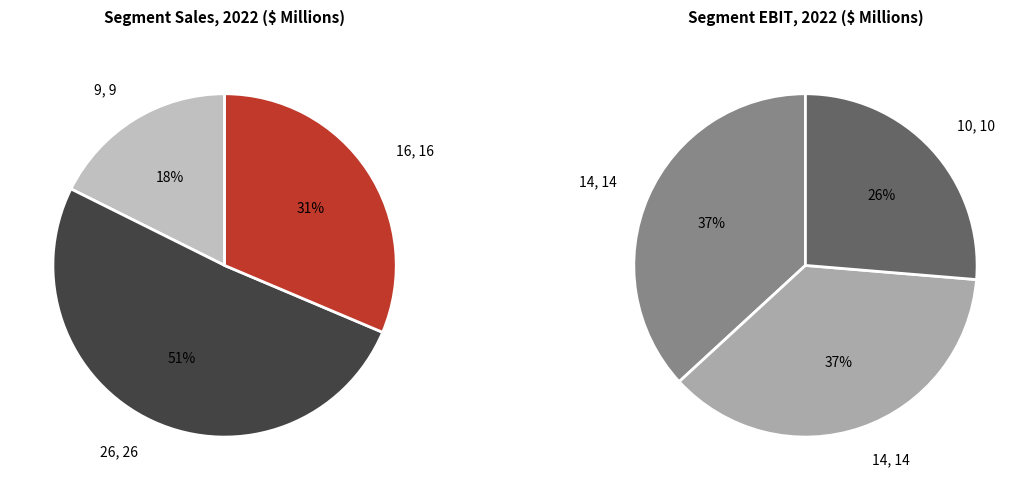

Rank the categories by value from highest to lowest.

26, 16, 14, 14, 10, 9